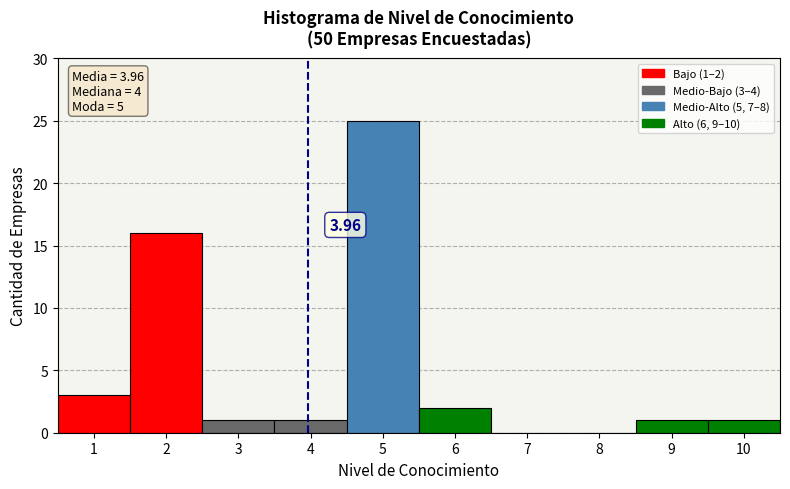

Which range on the x-axis has the tallest bar?

4.5 to 5.5